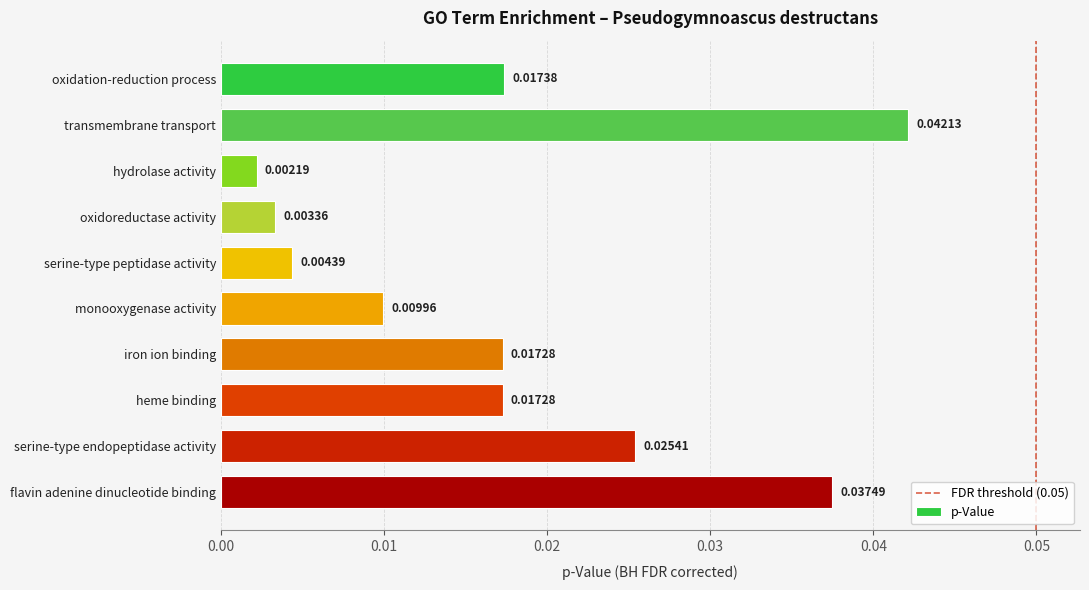

What is the sum of all values?

0.2